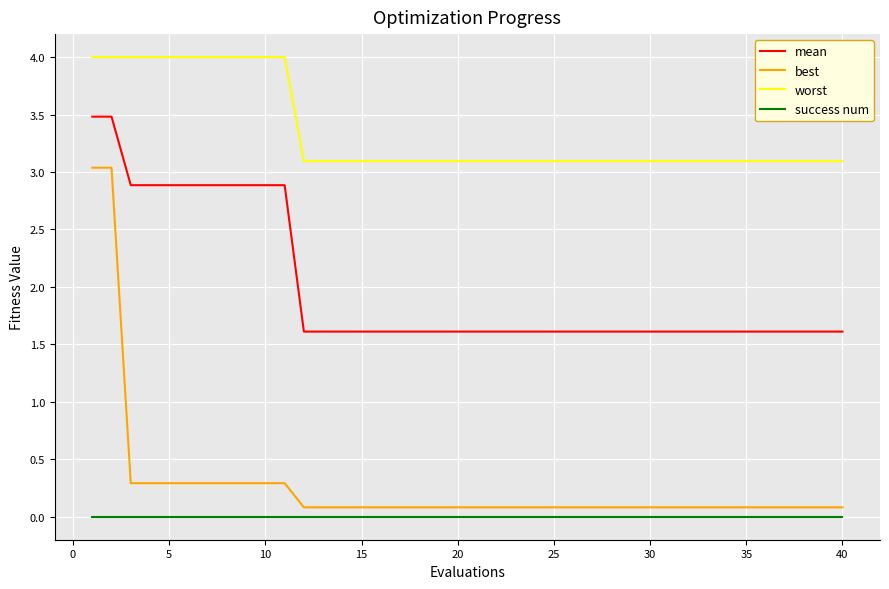

Count the mean values in the range 1 to 2.

29